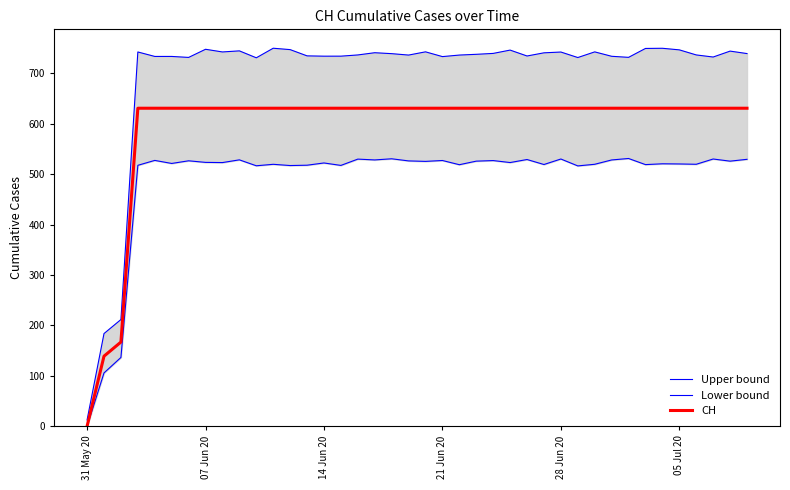

What is the value of the Upper bound point at the 10th from the left?

744.8